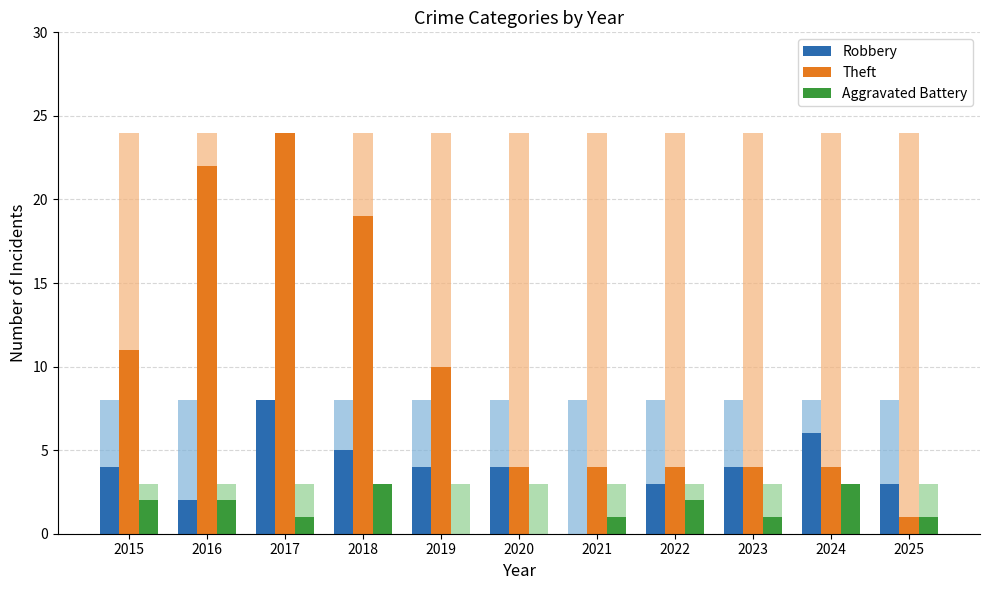

Reading right to left, extract all data points from this chart.

Robbery: 3	6	4	3	0	4	4	5	8	2	4
Theft: 1	4	4	4	4	4	10	19	24	22	11
Aggravated Battery: 1	3	1	2	1	0	0	3	1	2	2